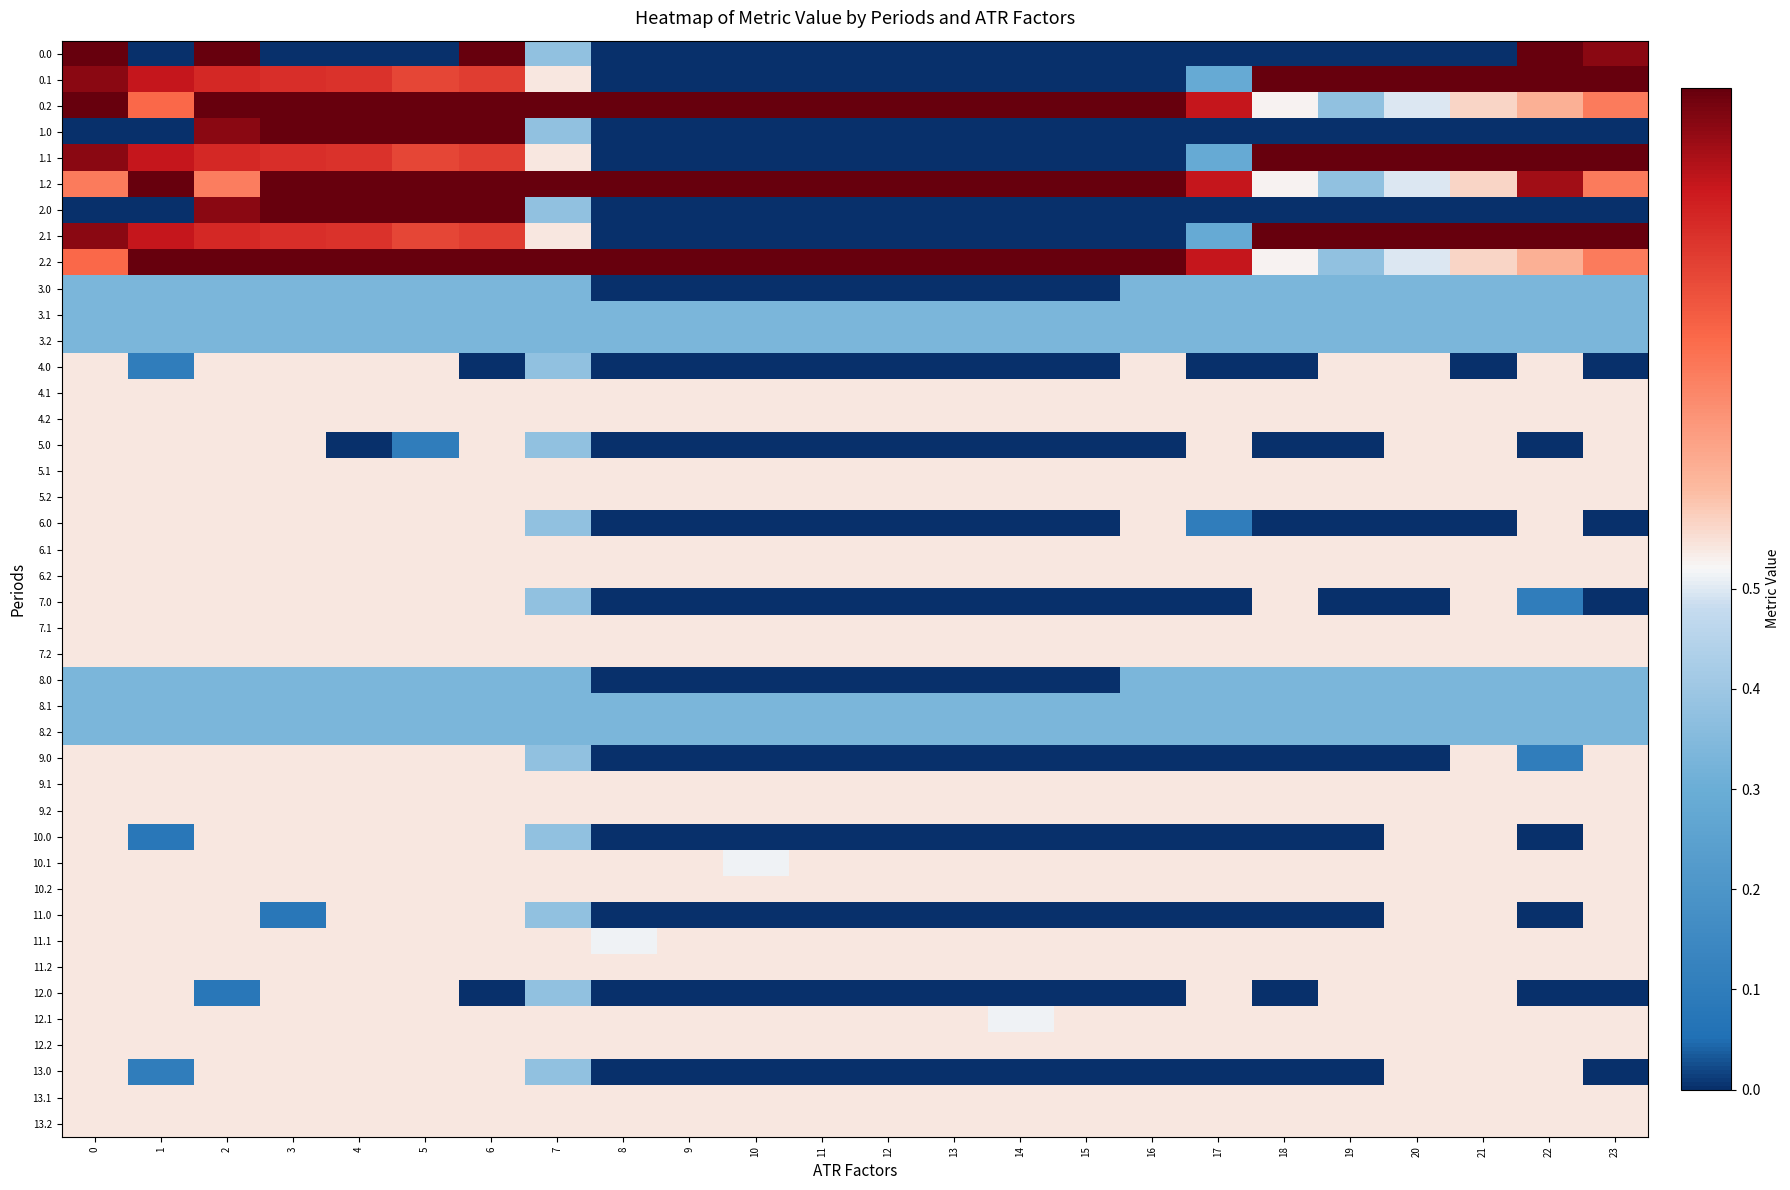

The 1.1 series shows -0.5 at 15. True or false?

False